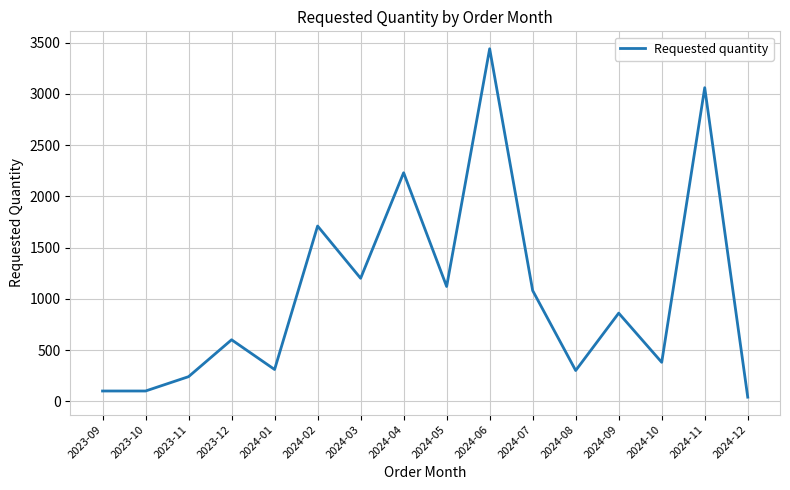

What is the difference between the second highest and second lowest values?

2960